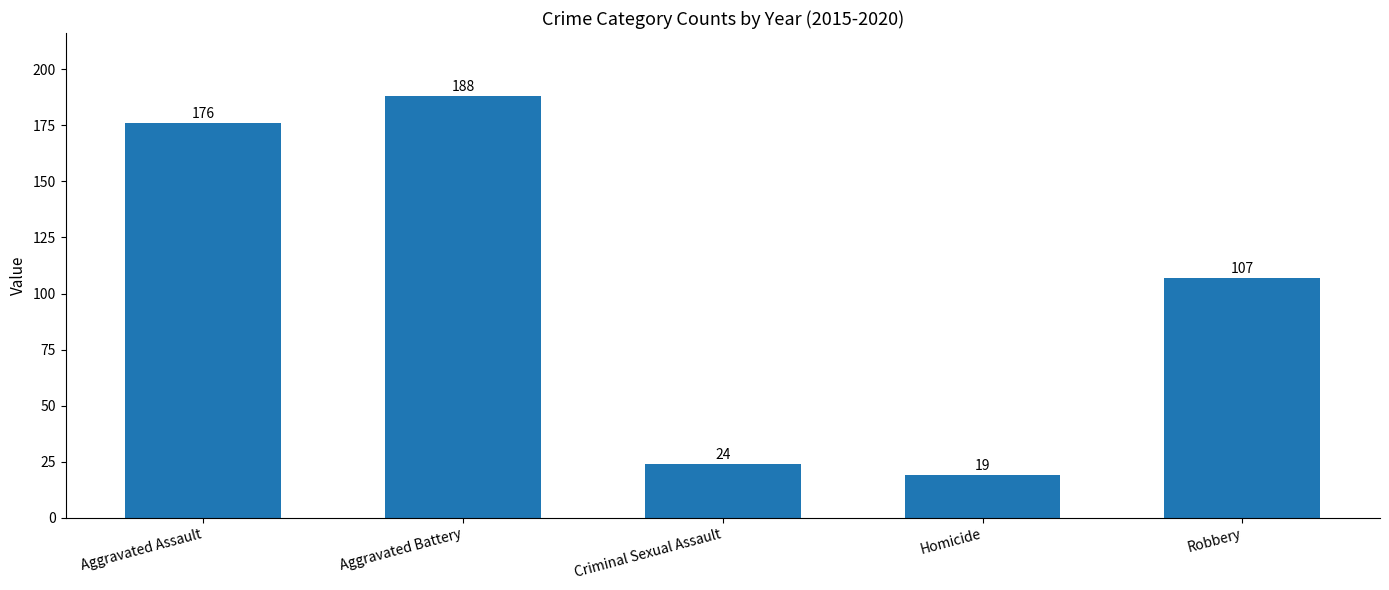

Rank the categories by value from lowest to highest.

Homicide, Criminal Sexual Assault, Robbery, Aggravated Assault, Aggravated Battery